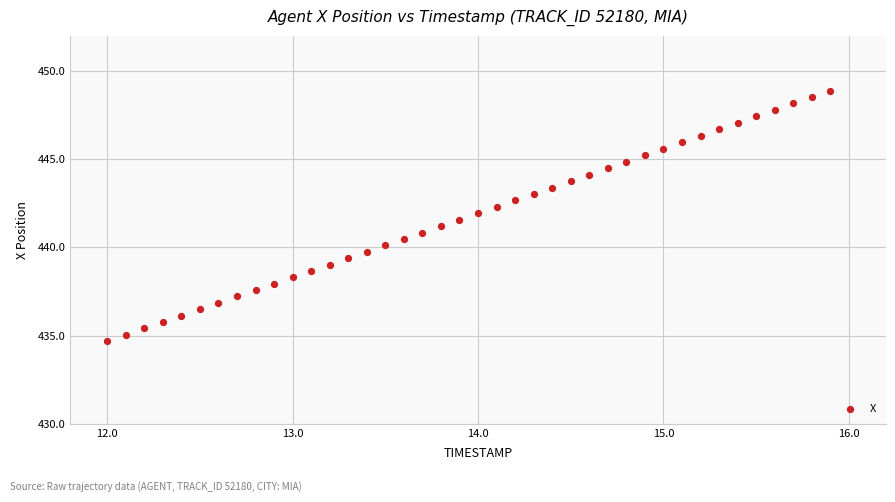

What is the range of X values (max minus min)?

3.9